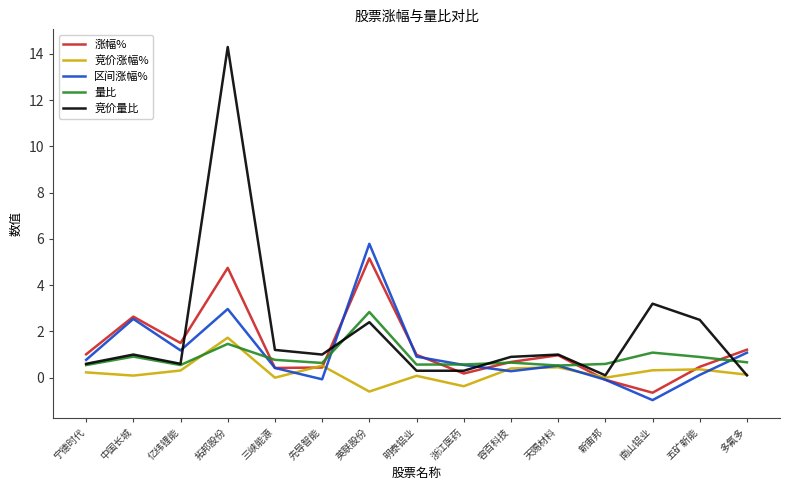

Does the chart have visible grid lines?

No